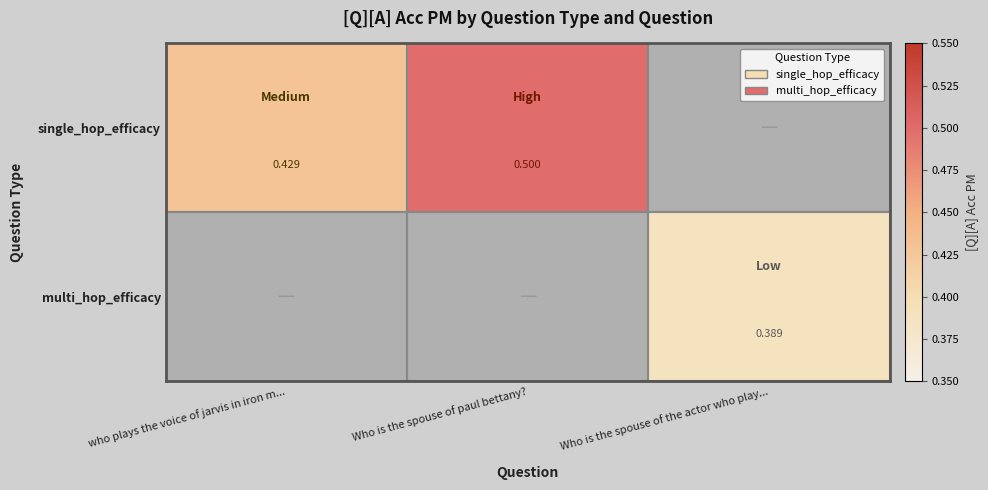

Which category has the highest value in the single_hop_efficacy series?

Who is the spouse of paul bettany?